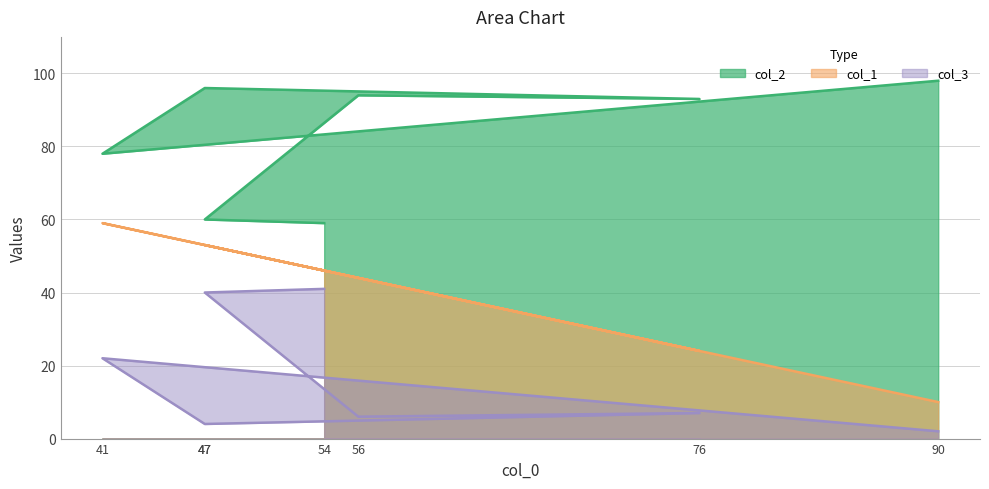

Rank the series at 47 from lowest to highest value.

col_3, col_1, col_2